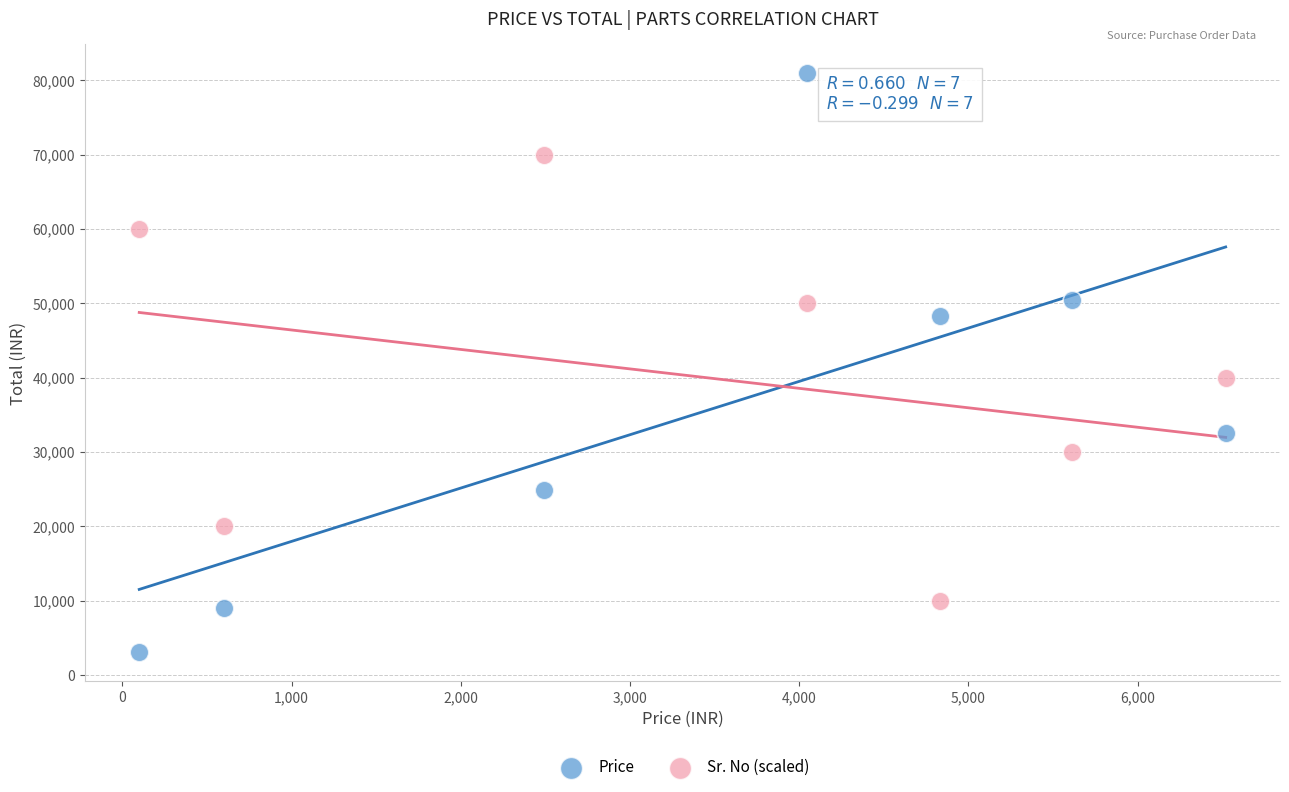

What are all the series names shown in the legend?

Price, Sr. No (scaled)